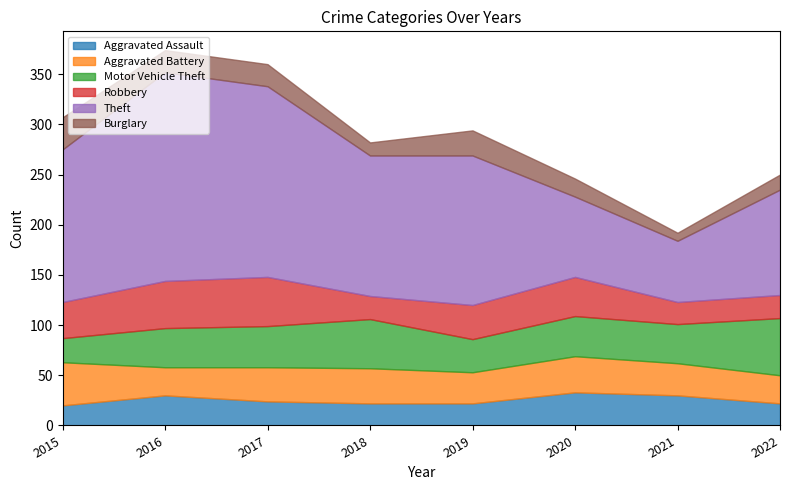

At which label does Robbery first exceed 36?

2016